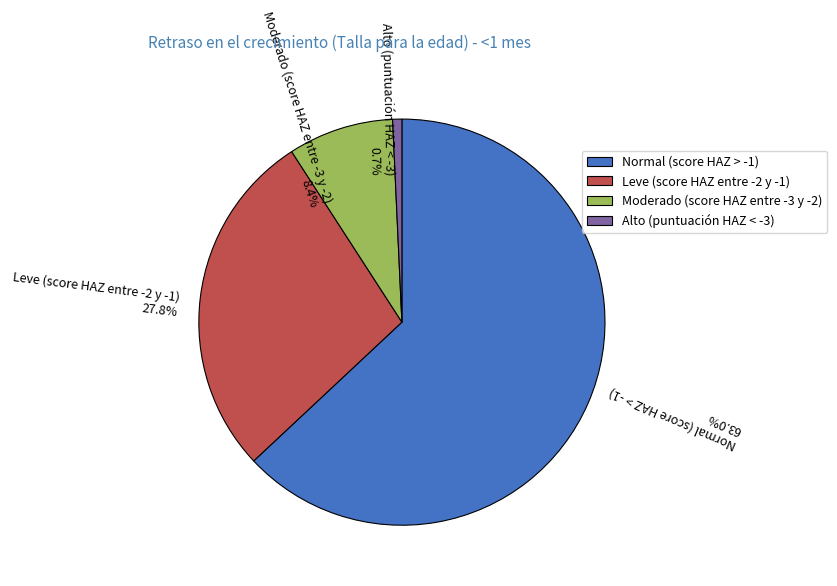

Which category has the smallest portion of the pie?

Alto (puntuación HAZ < -3)